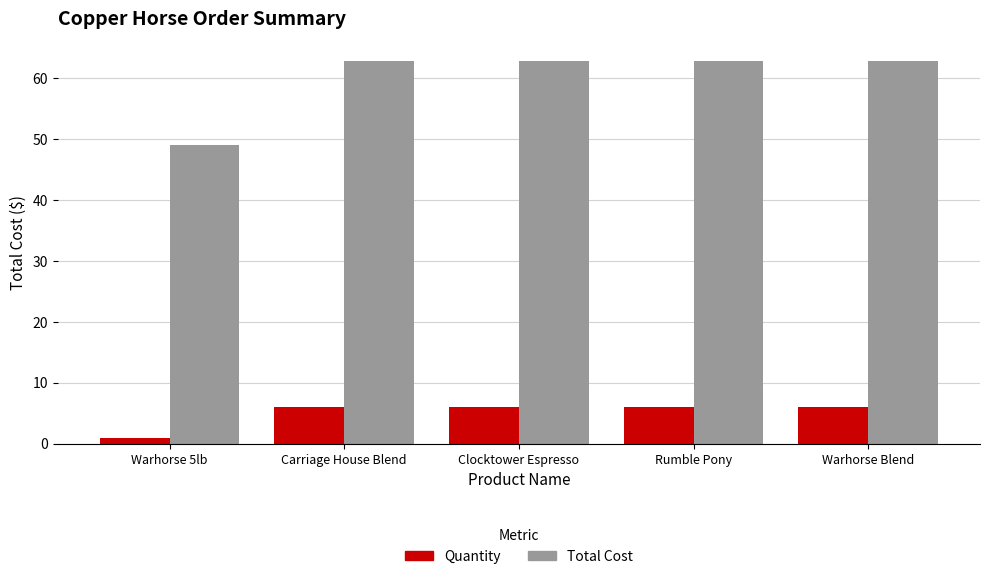

Are the bars horizontal?

No